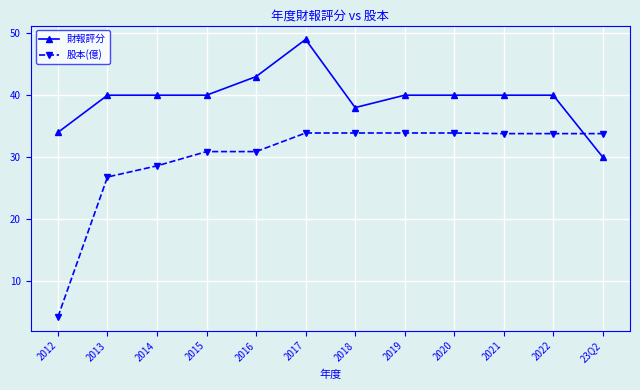

How many categories are shown in the chart?

12